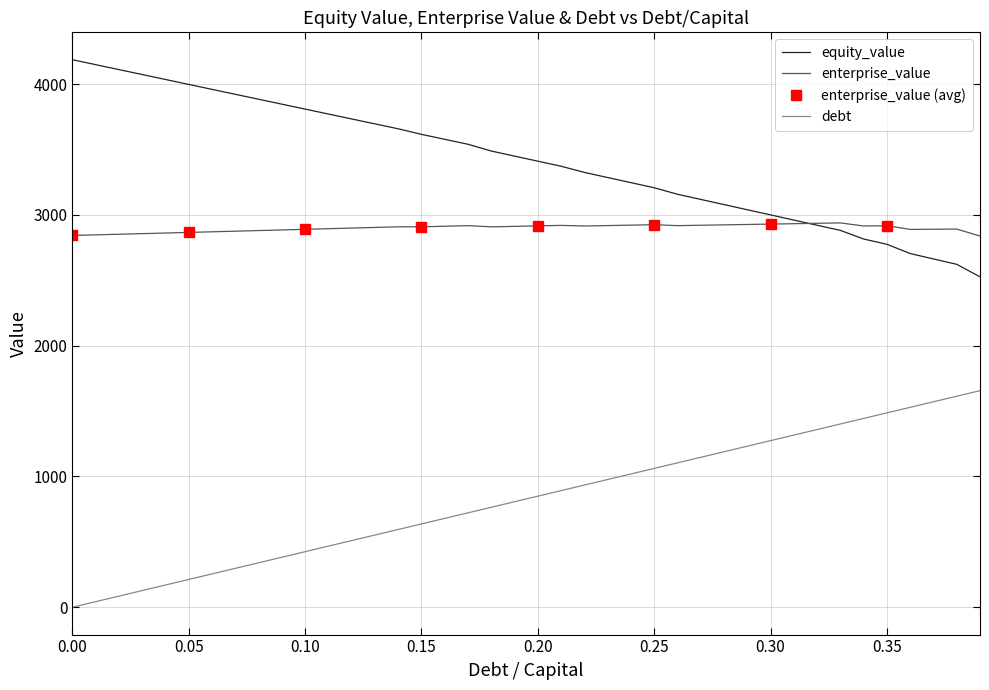

The value of debt at 0.25 is 1061.3. True or false?

True